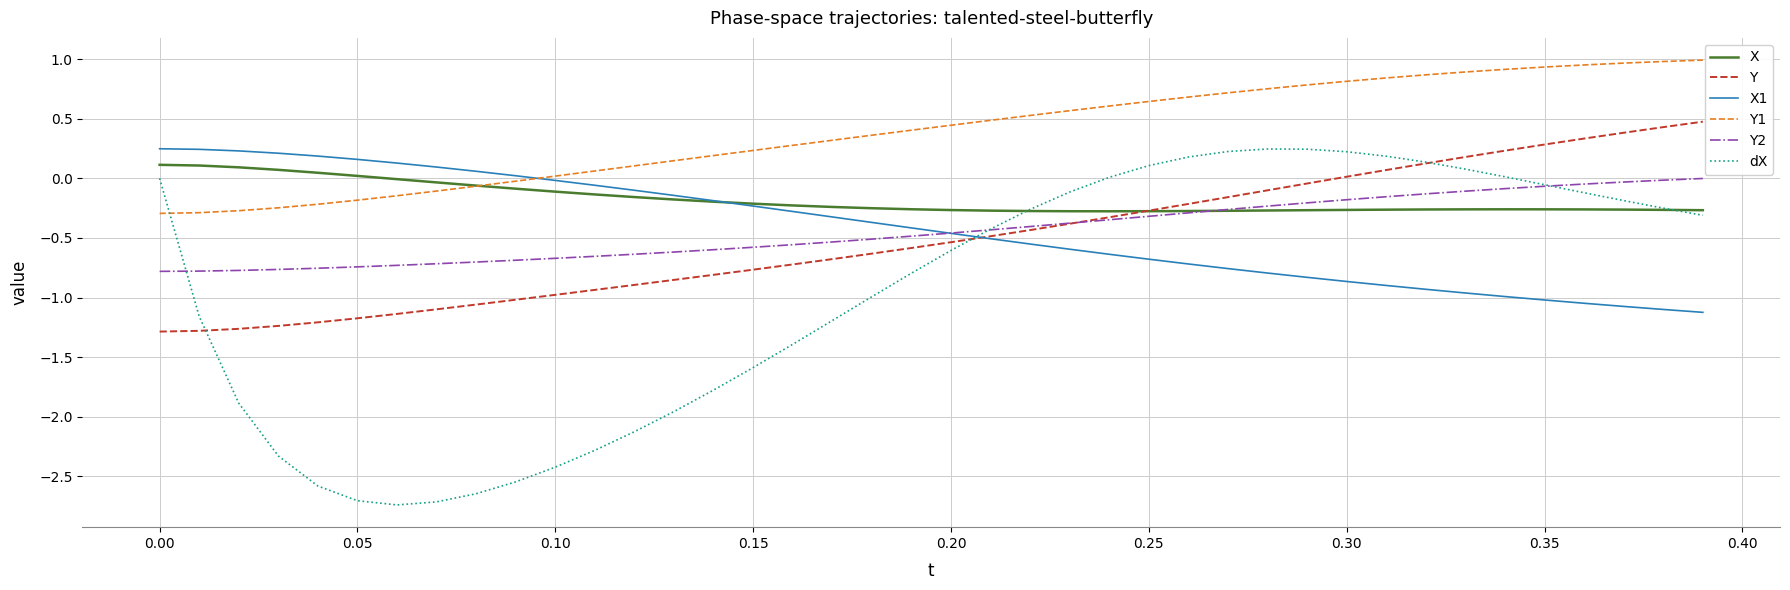

True or false: Y and Y1 intersect in this chart.

False